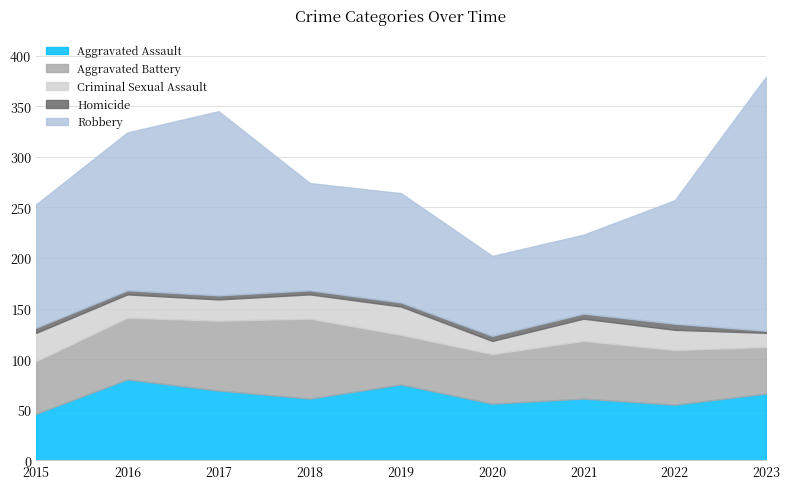

What is the difference between the maximum and minimum values in the Robbery series?

173